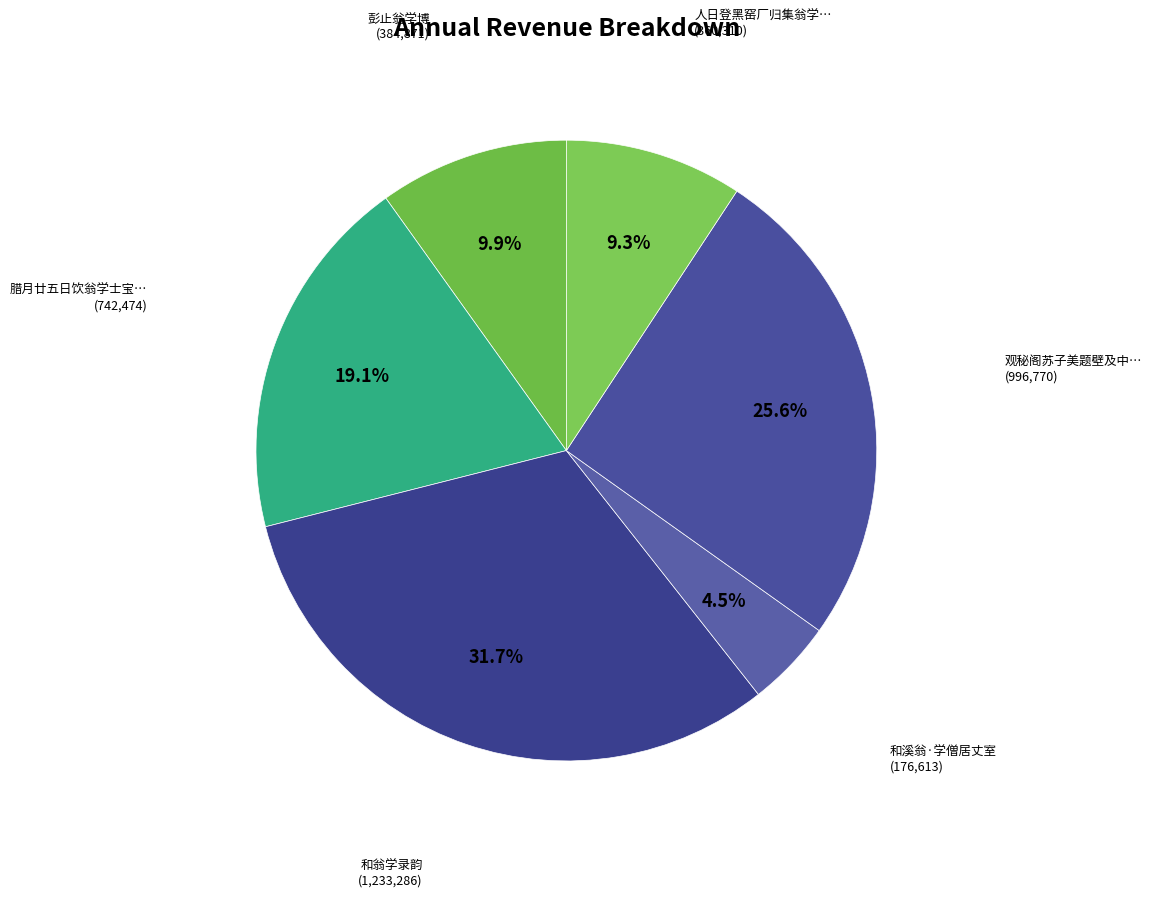

How many segments does this pie chart have?

6